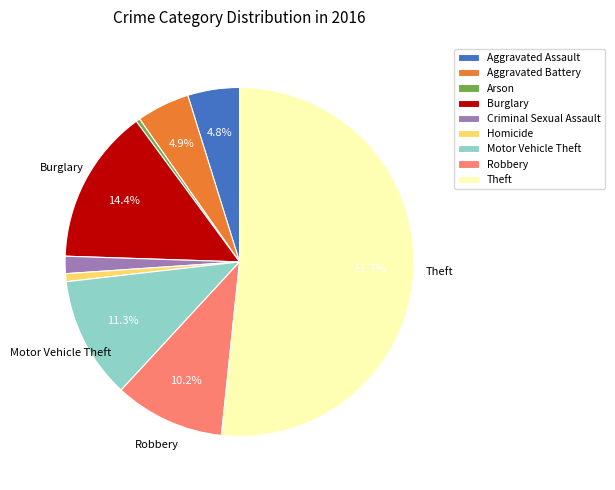

Count the number of slices in the pie.

9